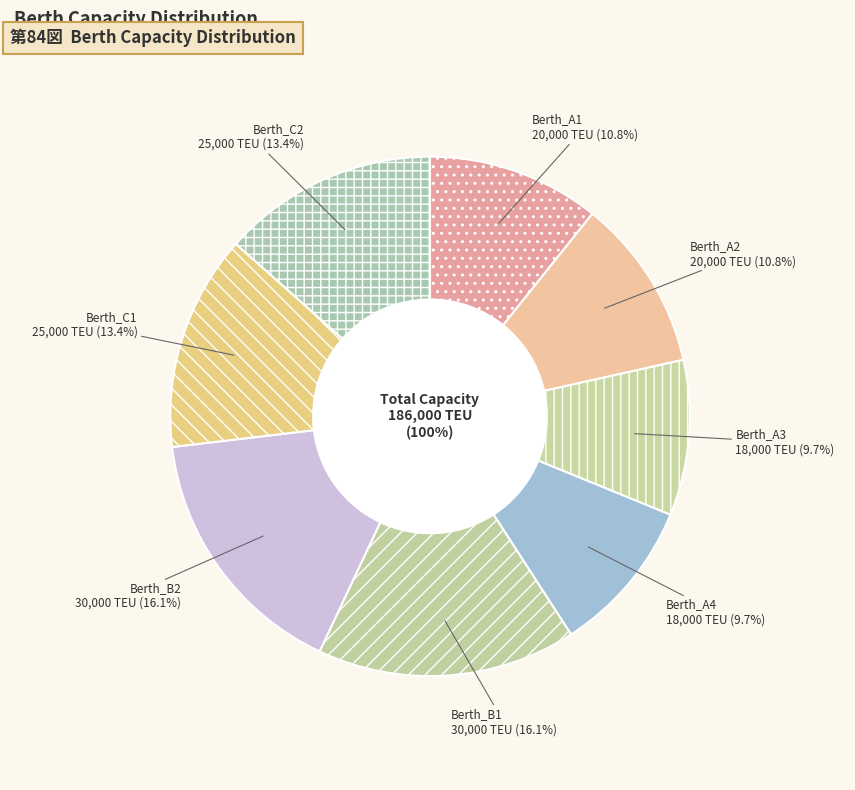

What percentage is the Berth_B1 slice, to the nearest percent?

16%